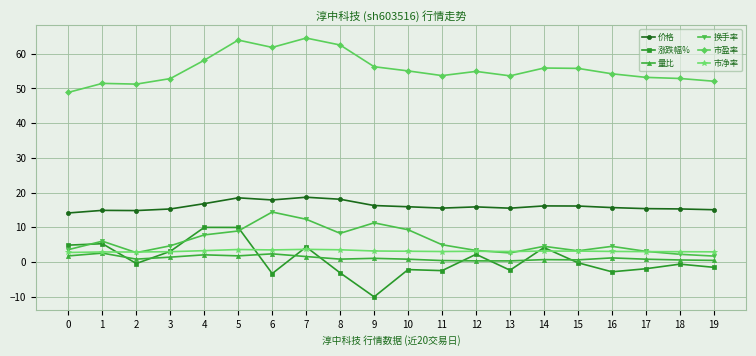

What are all the series names shown in the legend?

价格, 涨跌幅%, 量比, 换手率, 市盈率, 市净率